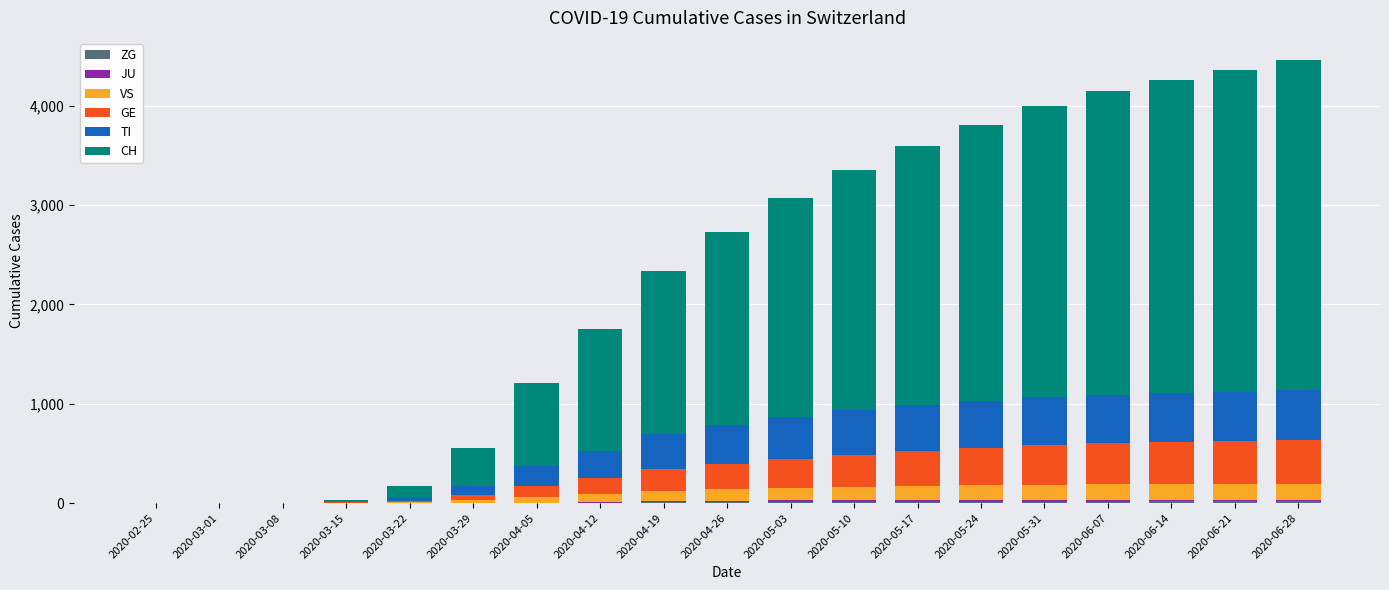

At which label is TI closest to 251?

2020-04-12